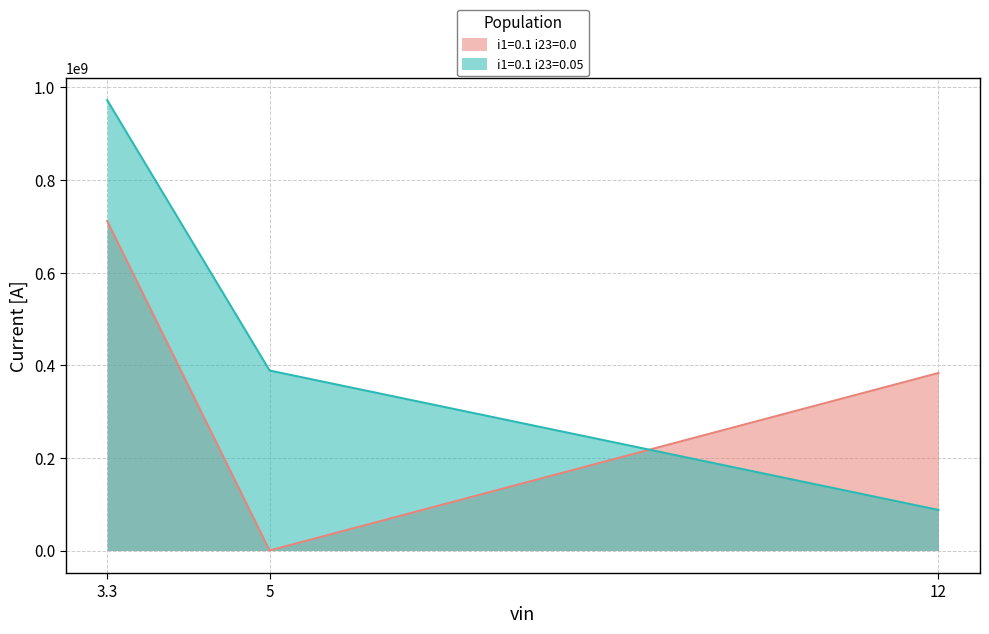

Where does the i1=0.1 i23=0.05 series first go above 388646230?

3.3